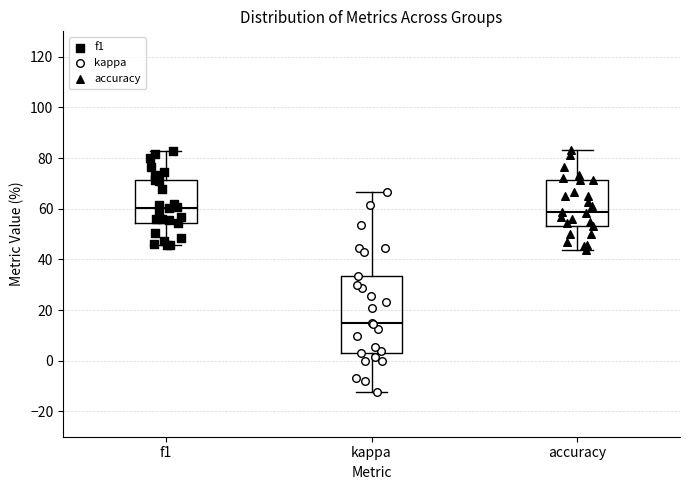

Where does the lower whisker of the box for kappa end on the y-axis? The values are not printed on the chart, so give them approximately, as read against the axis.

-12